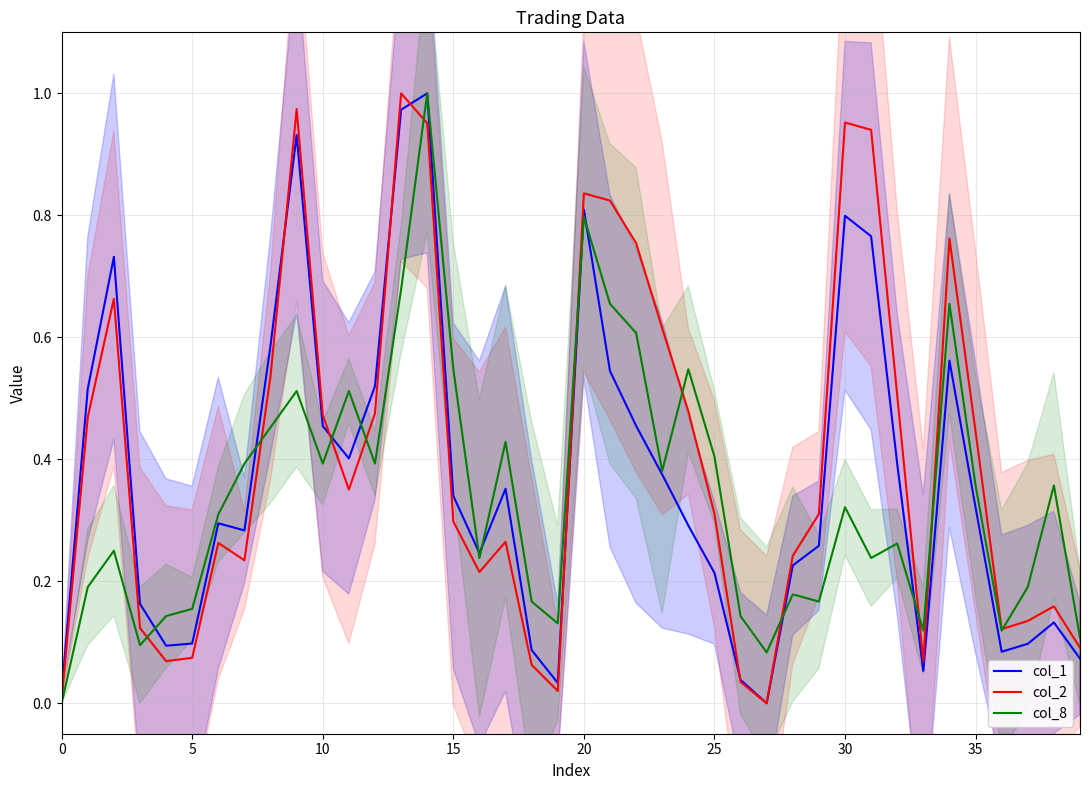

The col_1 series shows 0.1 at 33. True or false?

True